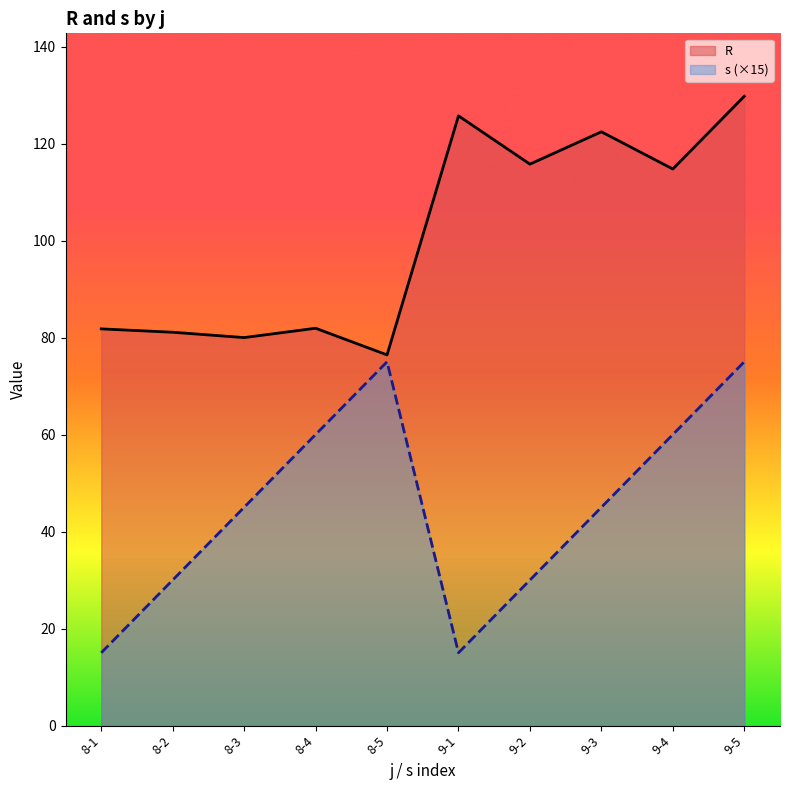

Which category has the lowest value across all series?

8-1